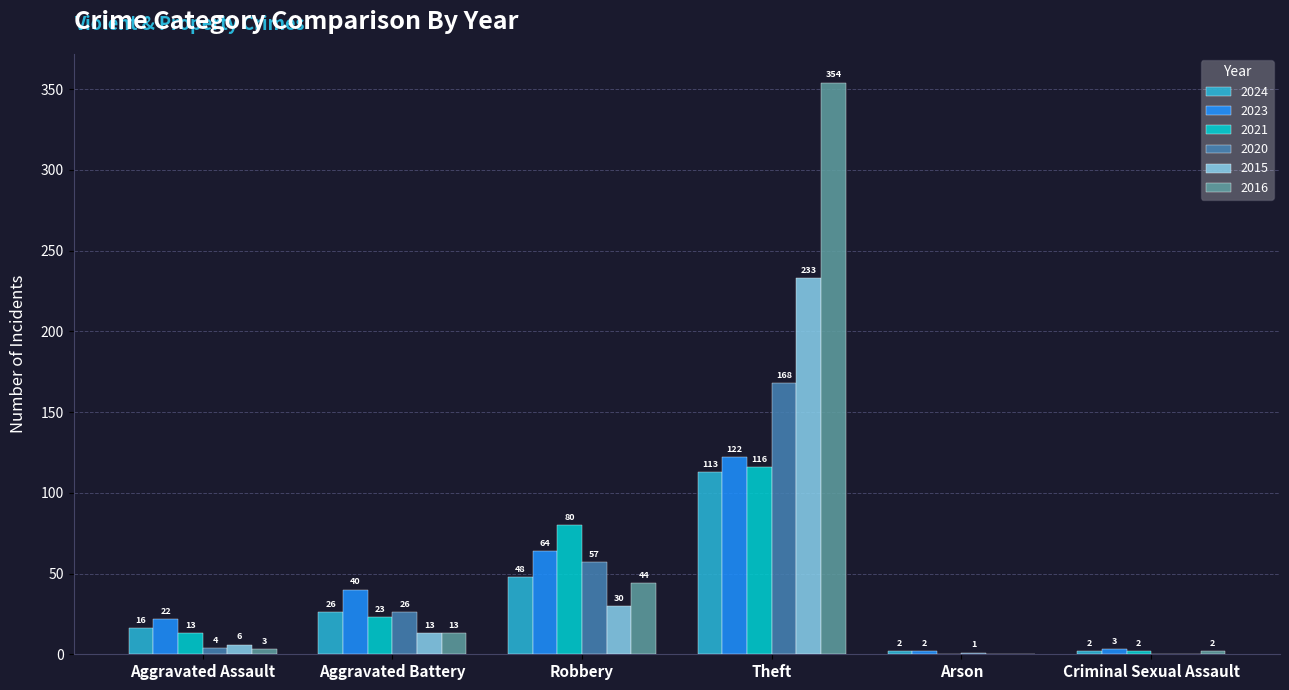

Which label corresponds to the largest value in the chart?

Theft